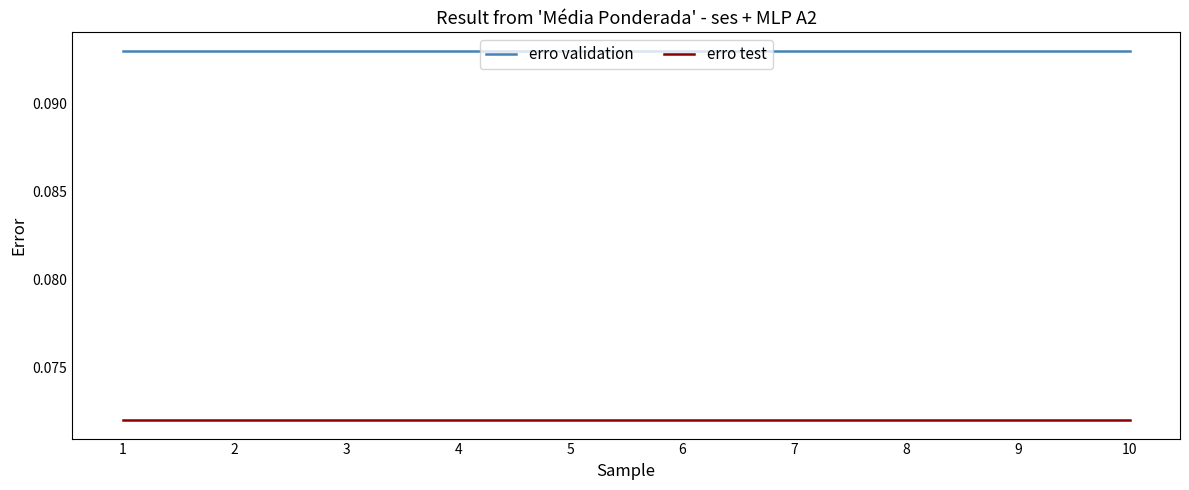

True or false: erro test and erro validation intersect in this chart.

False